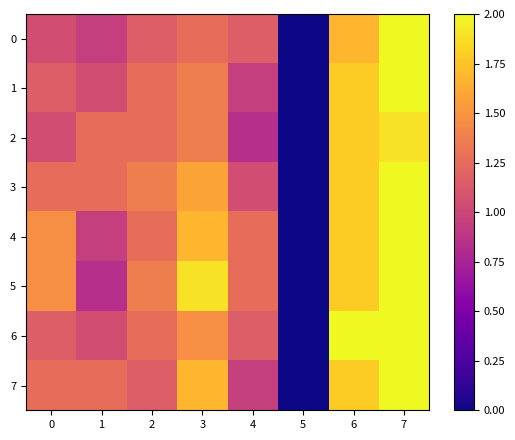

Reading left to right, transcribe all the data shown in this chart.

0: 0=1.1	1=0.9	2=1.2	3=1.3	4=1.2	5=0.0	6=1.7	7=2.0
1: 0=1.2	1=1.1	2=1.3	3=1.4	4=0.9	5=0.0	6=1.8	7=2.0
2: 0=1.1	1=1.3	2=1.3	3=1.4	4=0.8	5=0.0	6=1.8	7=1.9
3: 0=1.3	1=1.3	2=1.4	3=1.6	4=1.1	5=0.0	6=1.8	7=2.0
4: 0=1.5	1=0.9	2=1.3	3=1.7	4=1.3	5=0.0	6=1.8	7=2.0
5: 0=1.5	1=0.8	2=1.4	3=1.9	4=1.3	5=0.0	6=1.8	7=2.0
6: 0=1.2	1=1.1	2=1.3	3=1.5	4=1.2	5=0.0	6=2.0	7=2.0
7: 0=1.3	1=1.3	2=1.2	3=1.7	4=0.9	5=0.0	6=1.8	7=2.0